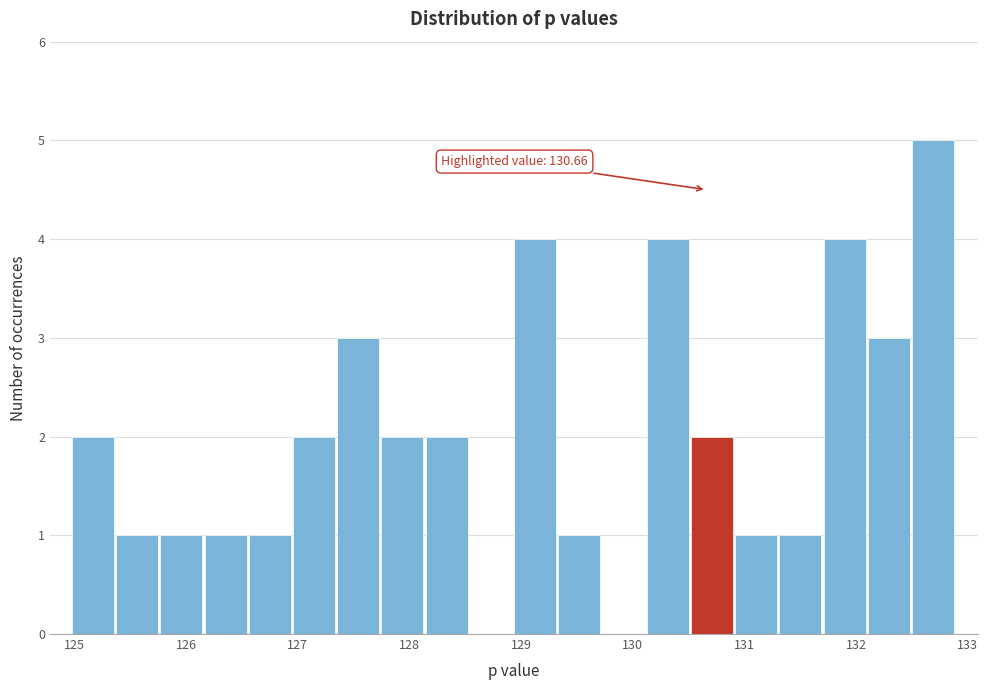

Read against the x-axis, roughly where is the centre of the tallest bar?

132.7